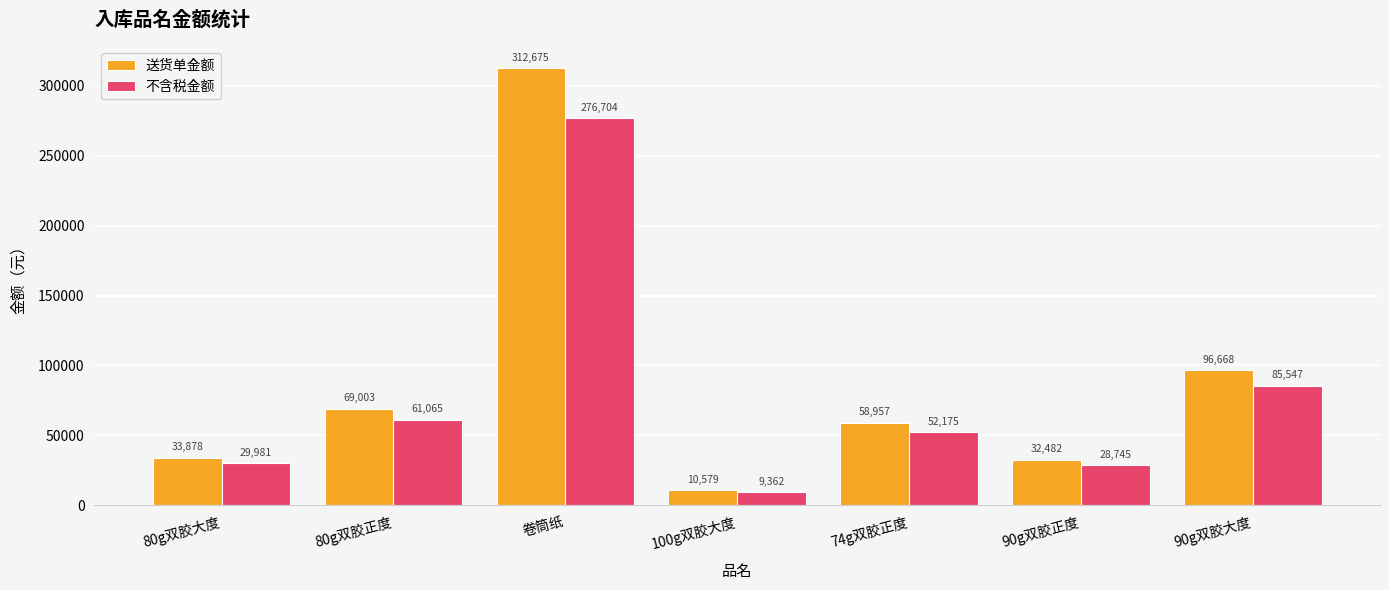

Which label corresponds to the smallest value in the chart?

100g双胶大度